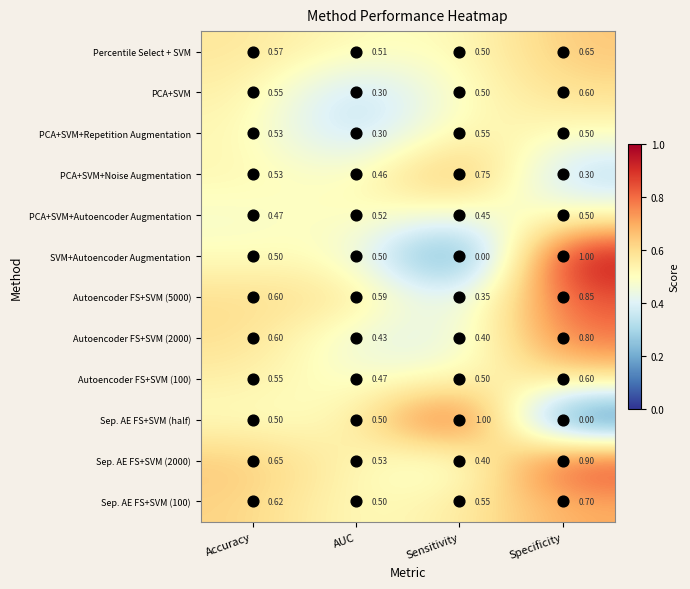

At which category is the sum across all series the highest?

Specificity